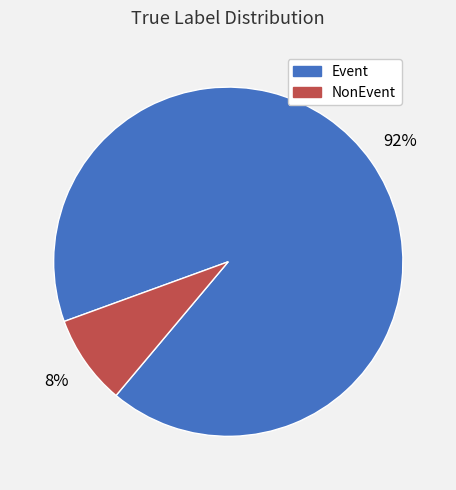

Rank the categories by value from lowest to highest.

NonEvent, Event